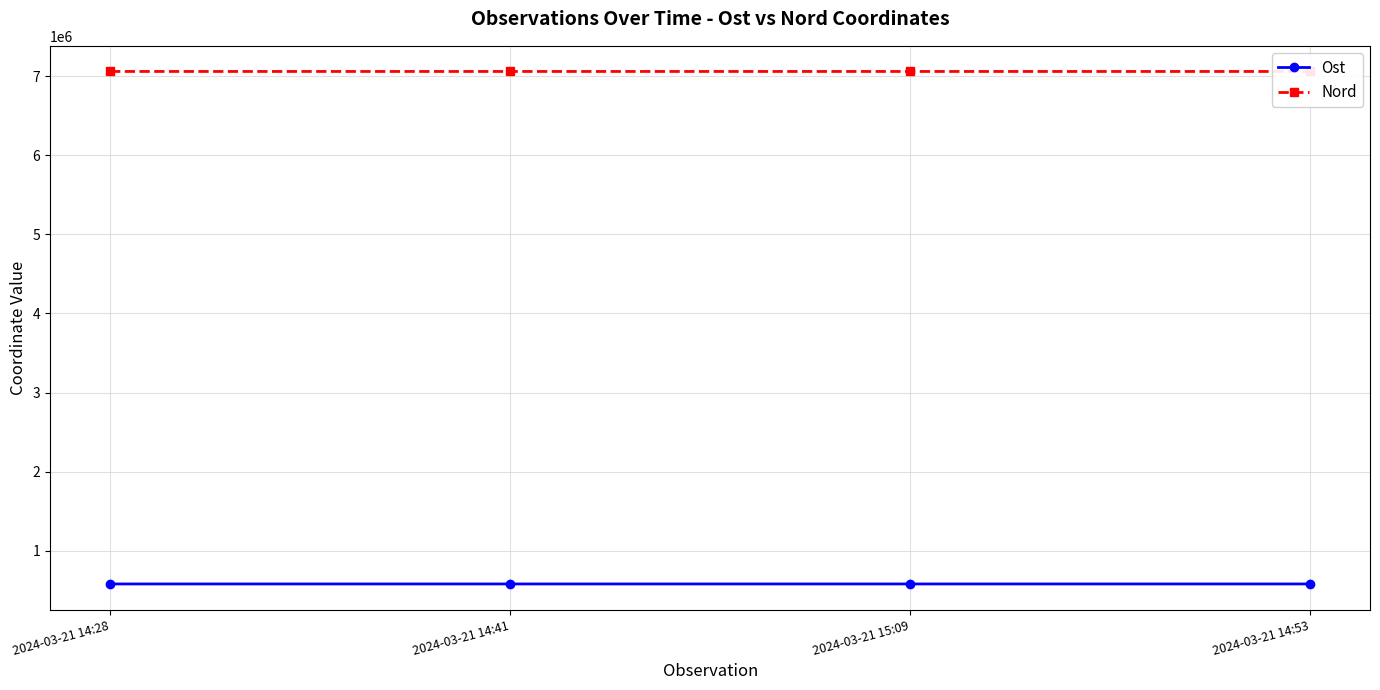

Does the chart display data point markers on the line(s)?

Yes